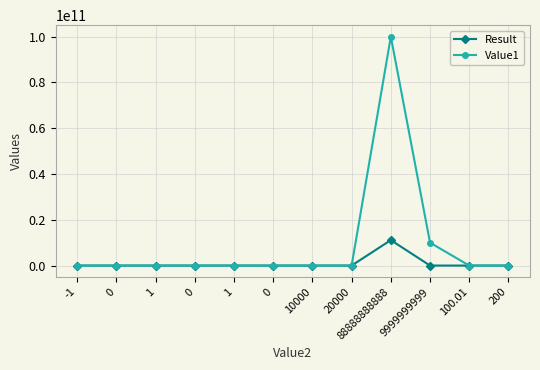

True or false: Value1 and Result intersect in this chart.

True